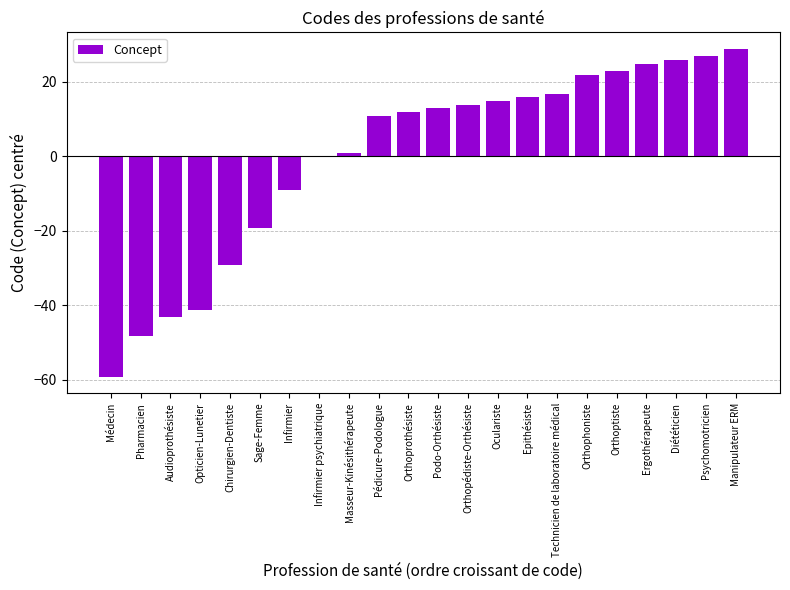

Which has a higher value, Technicien de laboratoire médical or Ergothérapeute?

Ergothérapeute